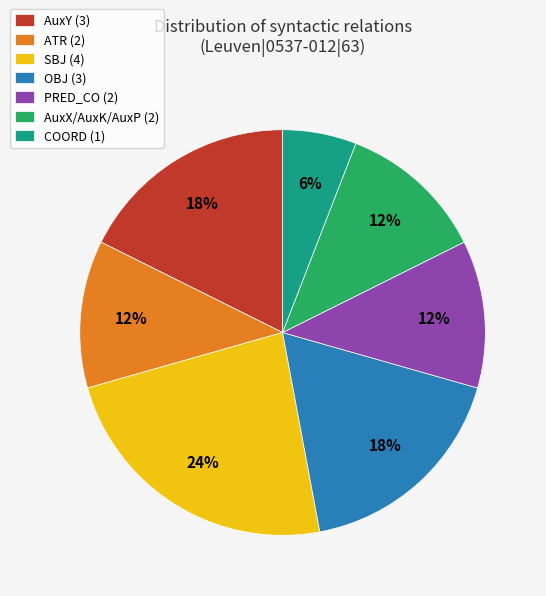

Combined, do ATR (2) and AuxX/AuxK/AuxP (2) account for over 50%?

No